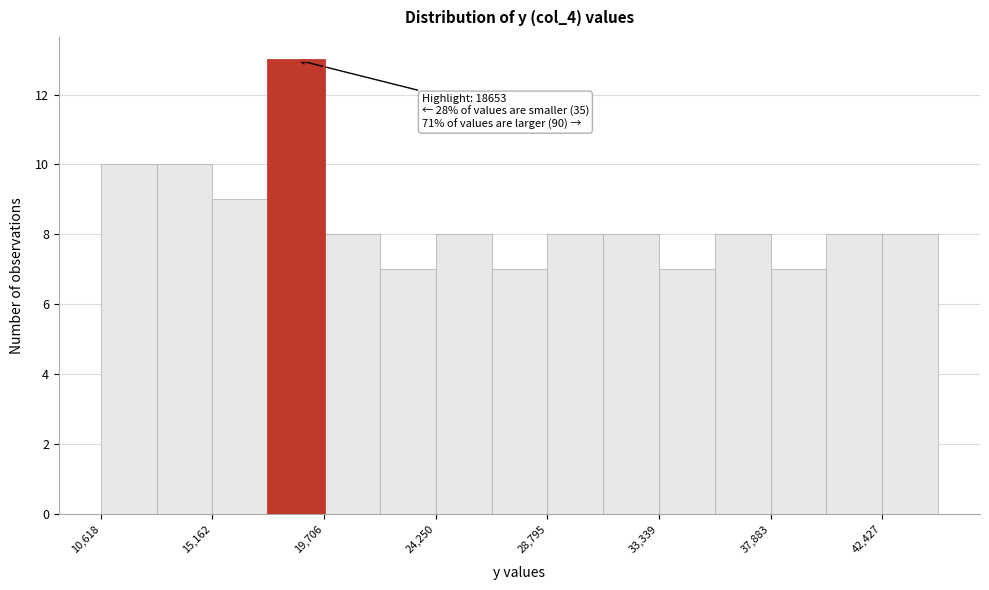

Over which range of the x-axis is the bar tallest?

17500 to 19500